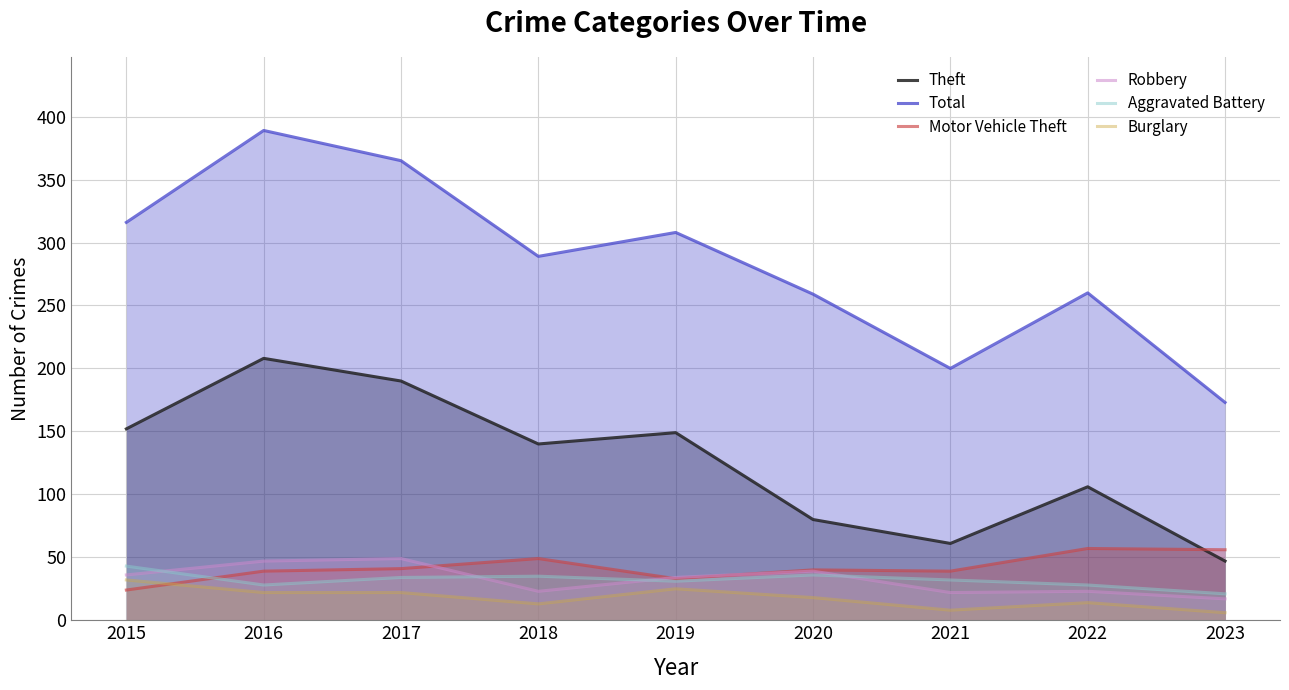

Which series has the widest spread of values?

Total